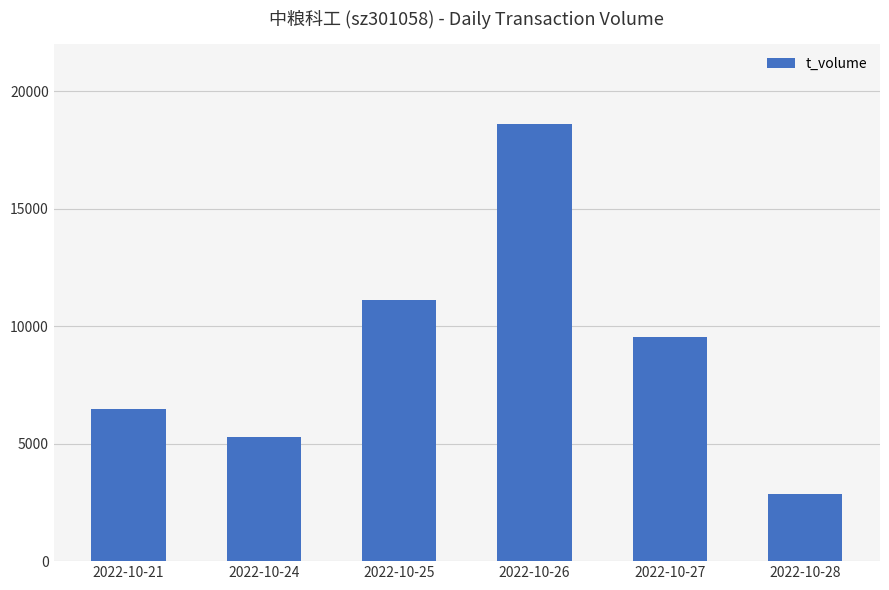

At which category does the chart reach its minimum across all series?

2022-10-28